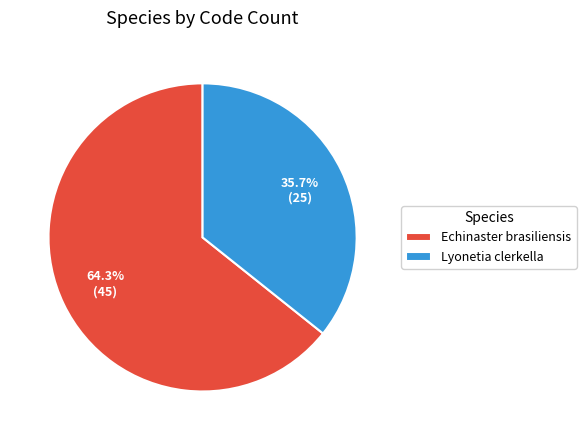

Which has a higher value, Lyonetia clerkella or Echinaster brasiliensis?

Echinaster brasiliensis